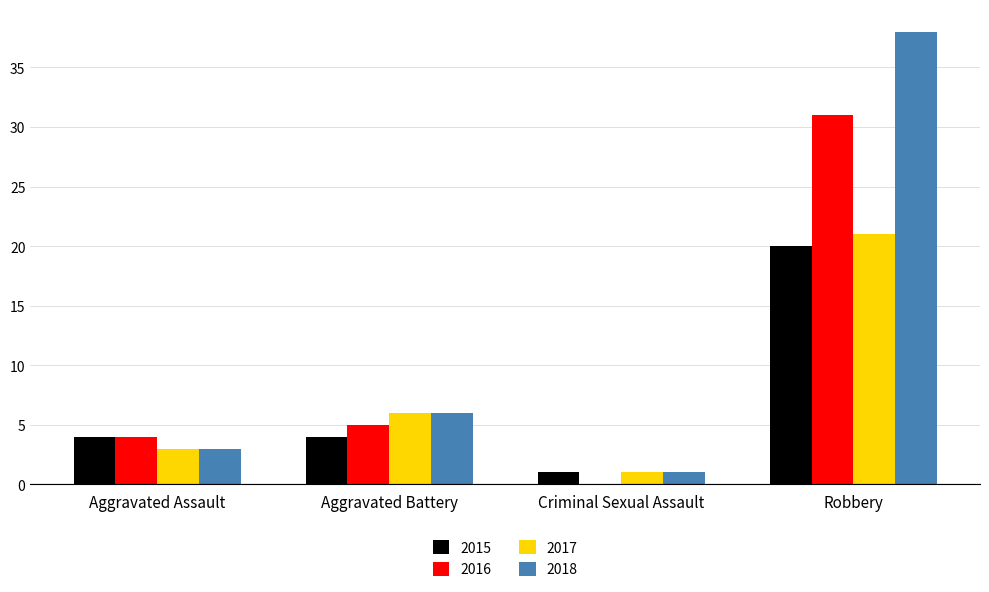

Is it true that 2017 equals 1 at Criminal Sexual Assault?

True